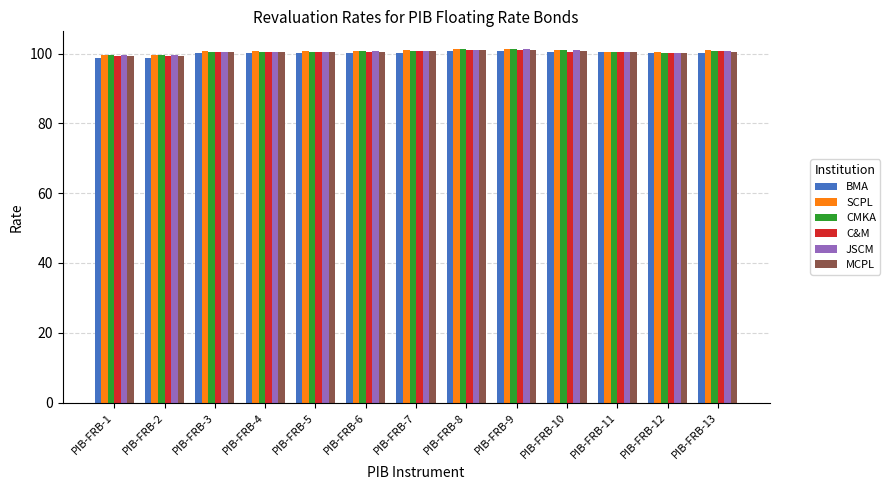

What is the maximum value shown in the chart?

101.3